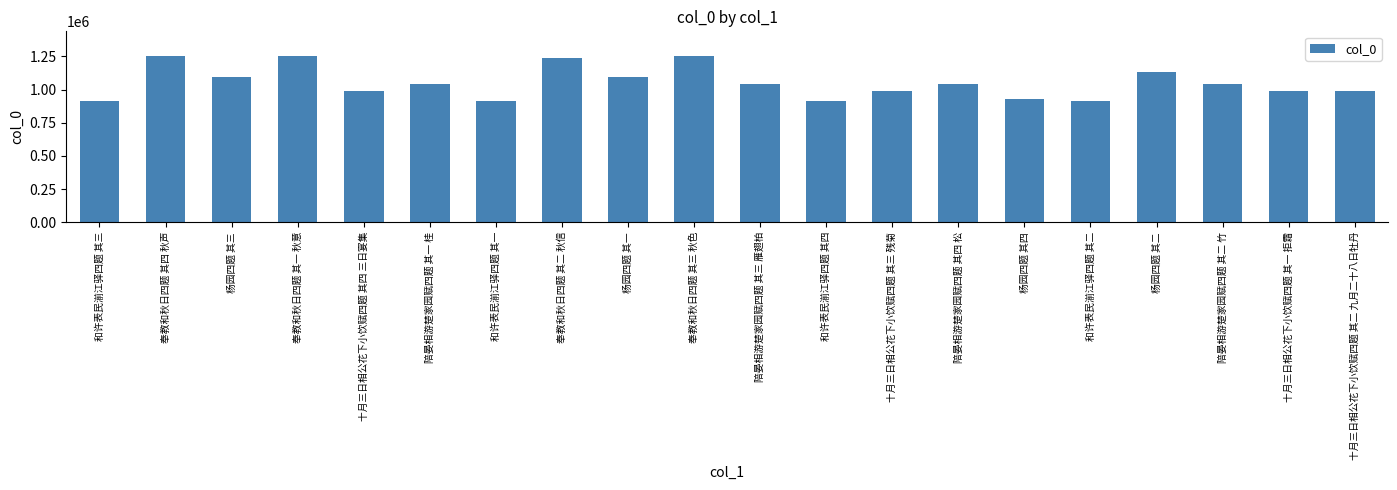

How many distinct data groups are displayed?

1